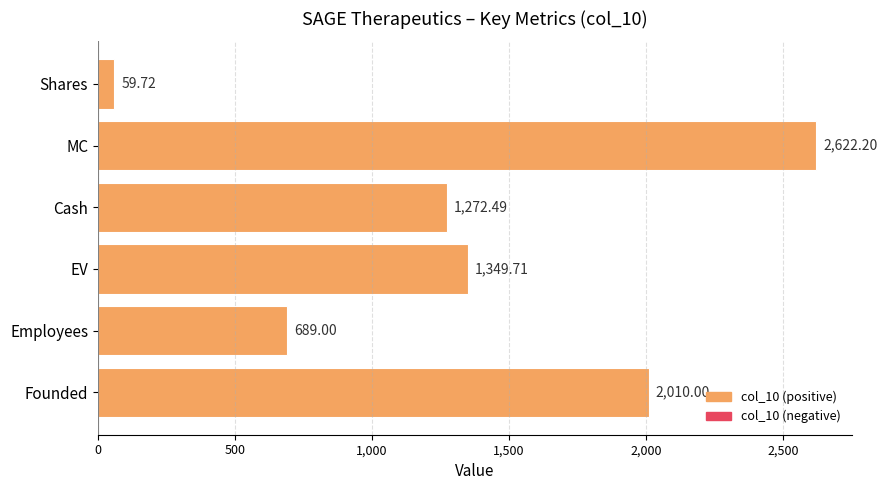

What is the label of the 1st bar from the bottom?

Founded